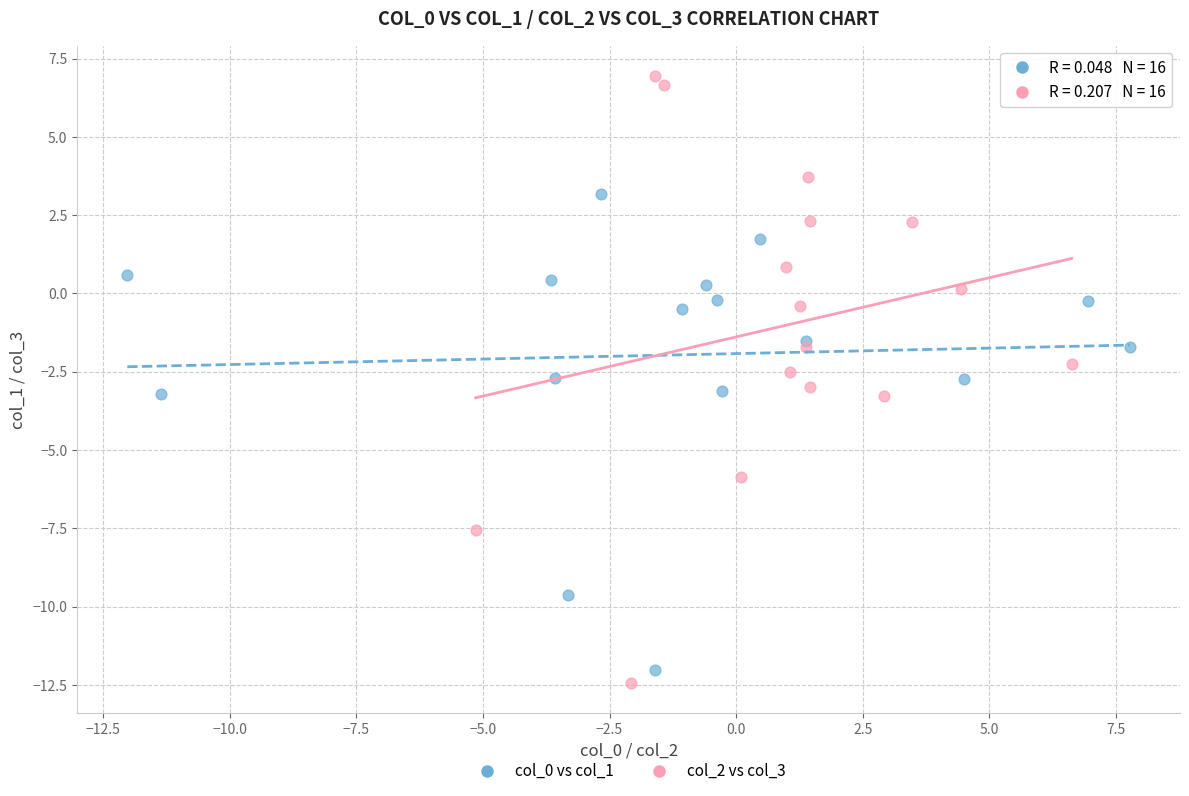

Which series contains the lowest Y value?

col_2 vs col_3